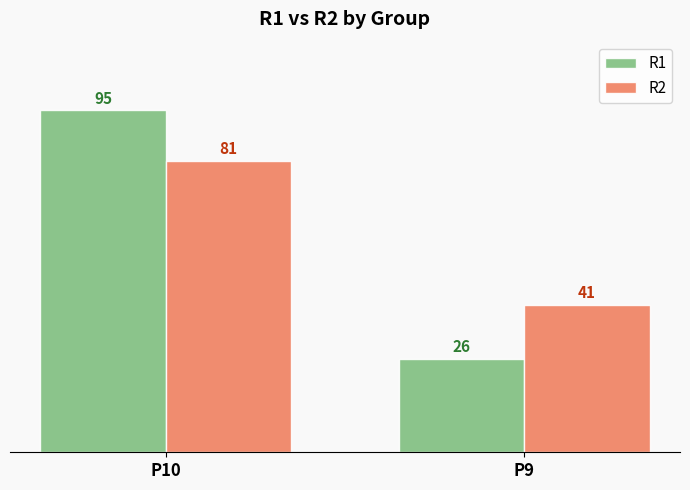

Count the number of data series in this chart.

2